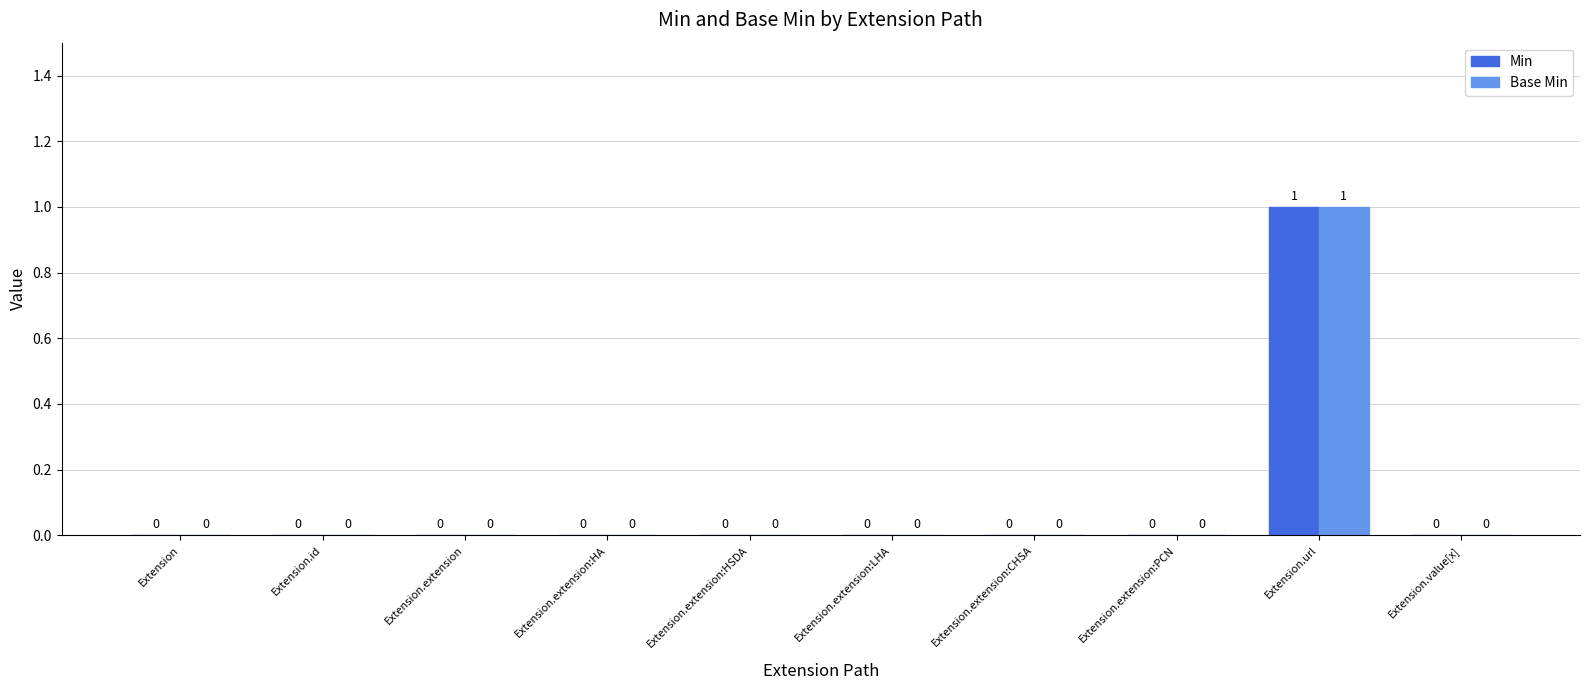

Reading left to right, what are all the values shown in this chart?

Min: 0	0	0	0	0	0	0	0	1	0
Base Min: 0	0	0	0	0	0	0	0	1	0